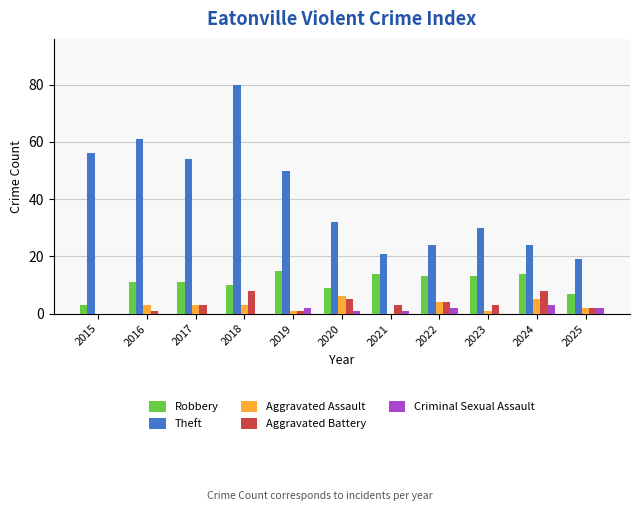

Which series has the widest spread of values?

Theft